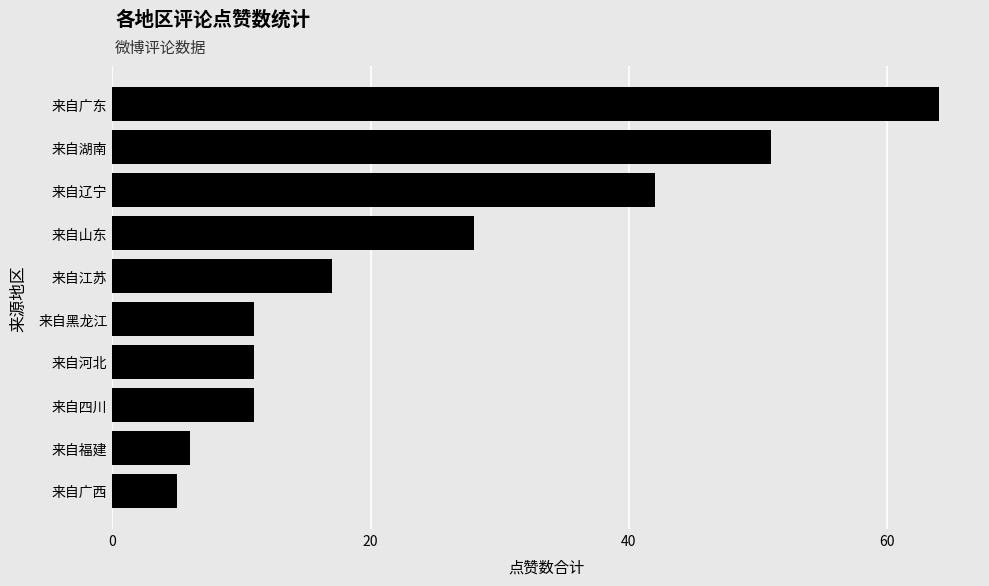

What is the difference between the second highest and second lowest values?

45